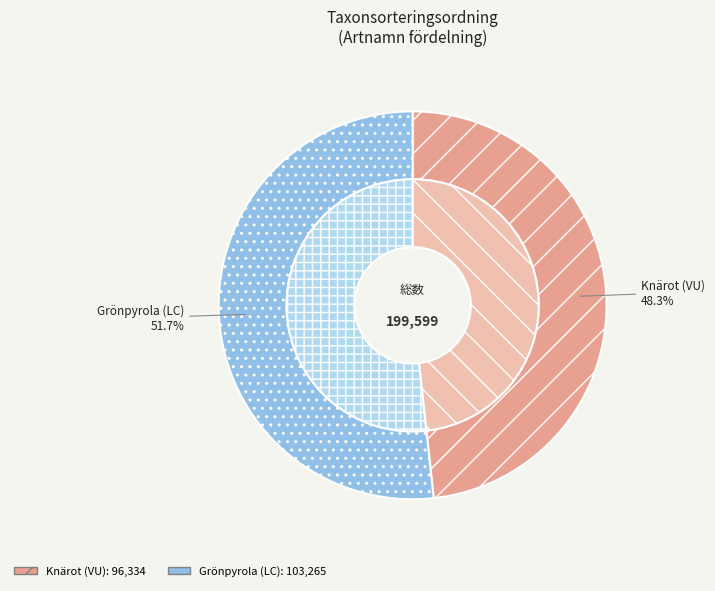

Do Knärot (VU) and Grönpyrola (LC) together represent more than half of the pie?

Yes